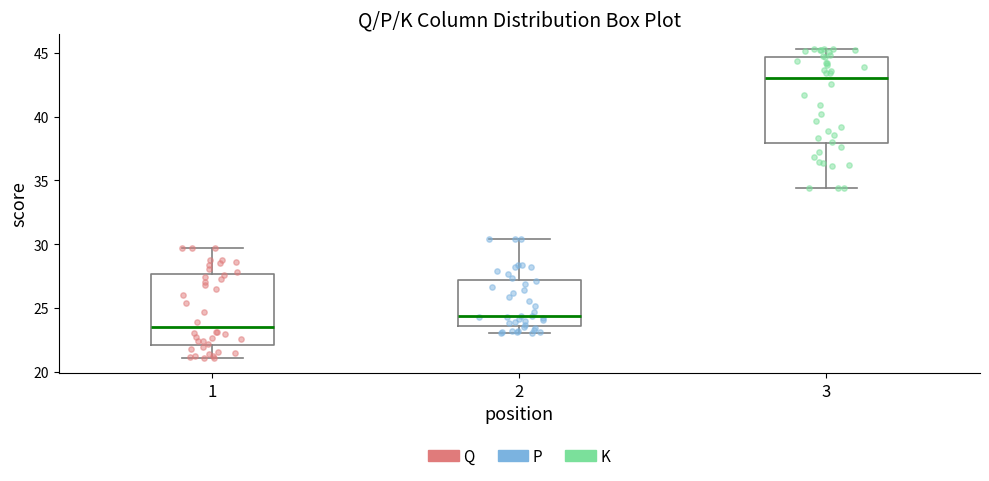

Which box's median line is the lowest?

1